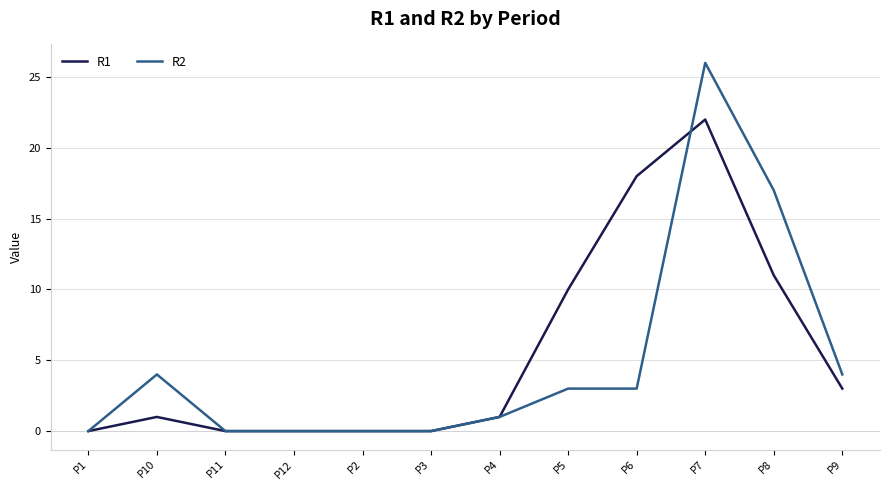

Which series has the largest total across all categories?

R1